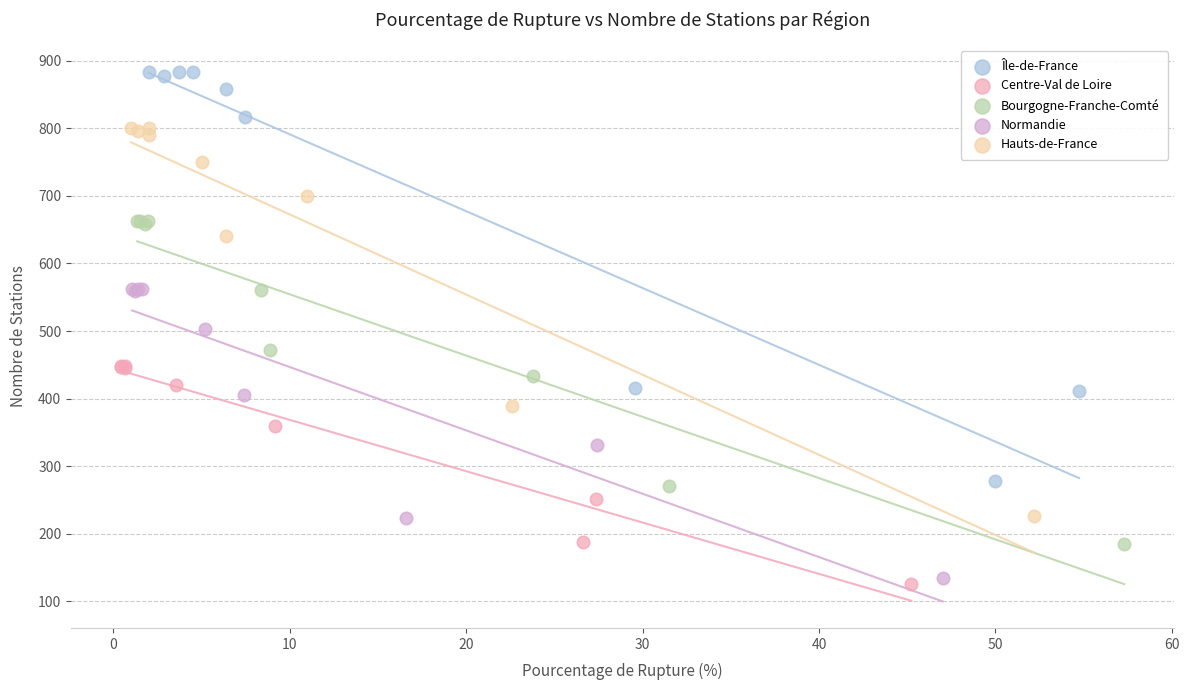

Which series contains the highest Y value?

Île-de-France